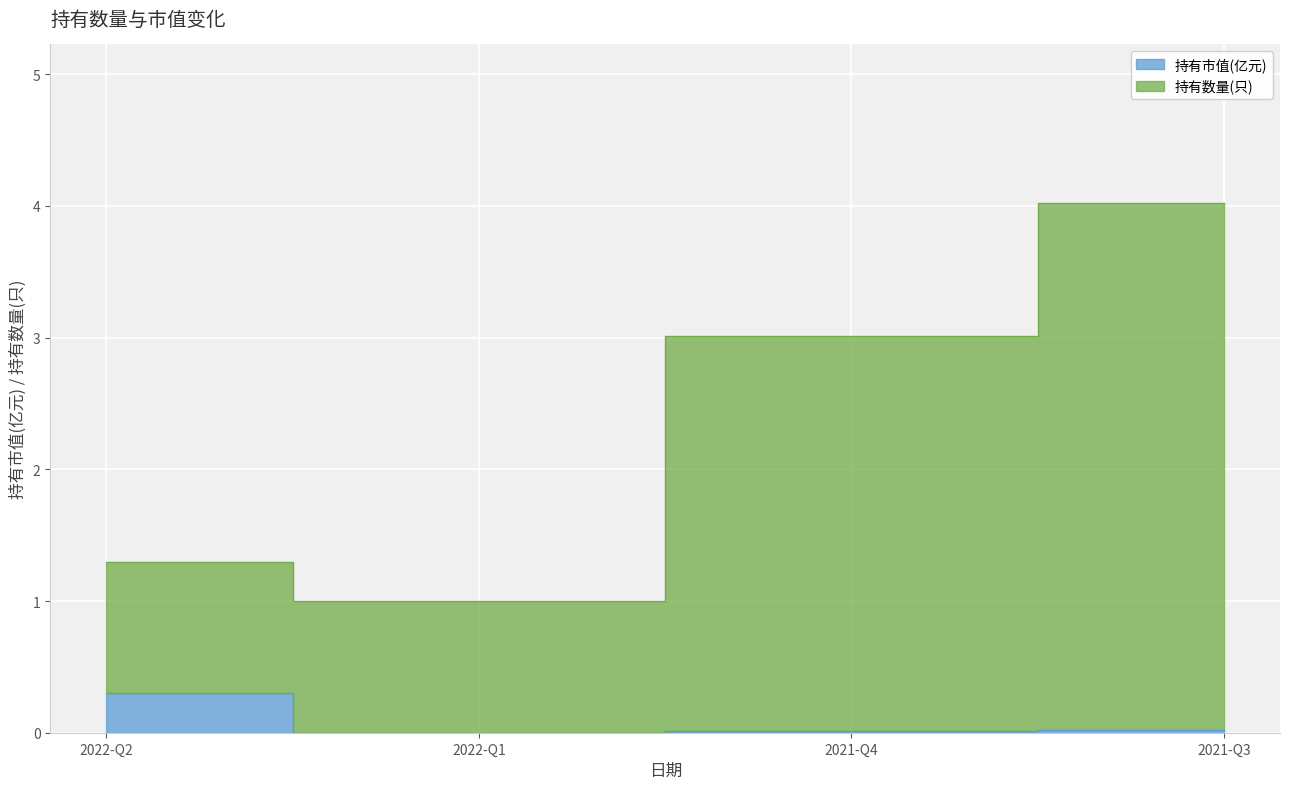

Rank the series by their average value, from lowest to highest.

持有市值(亿元), 持有数量(只)